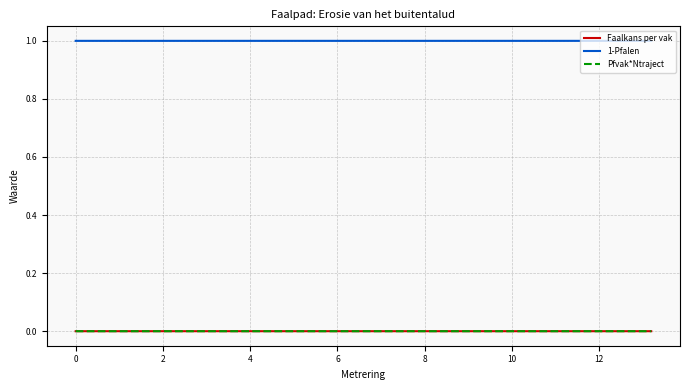

True or false: 1-Pfalen and Pfvak*Ntraject cross at least once.

False